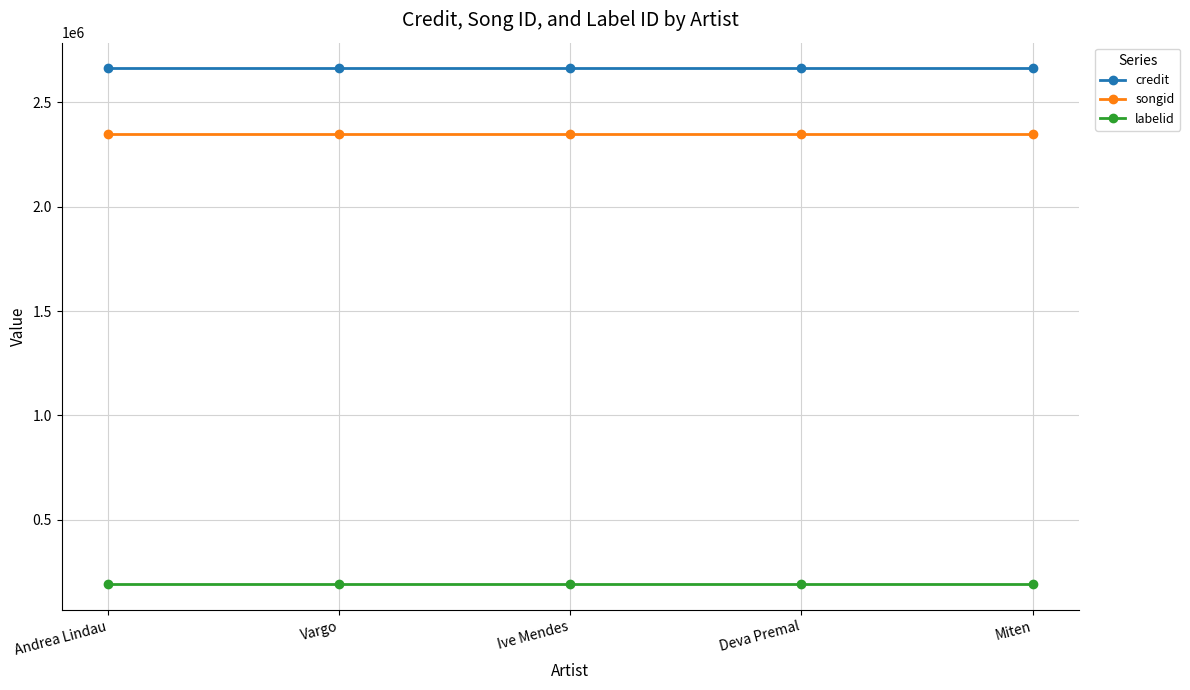

What is the lowest value of the labelid series?

191329